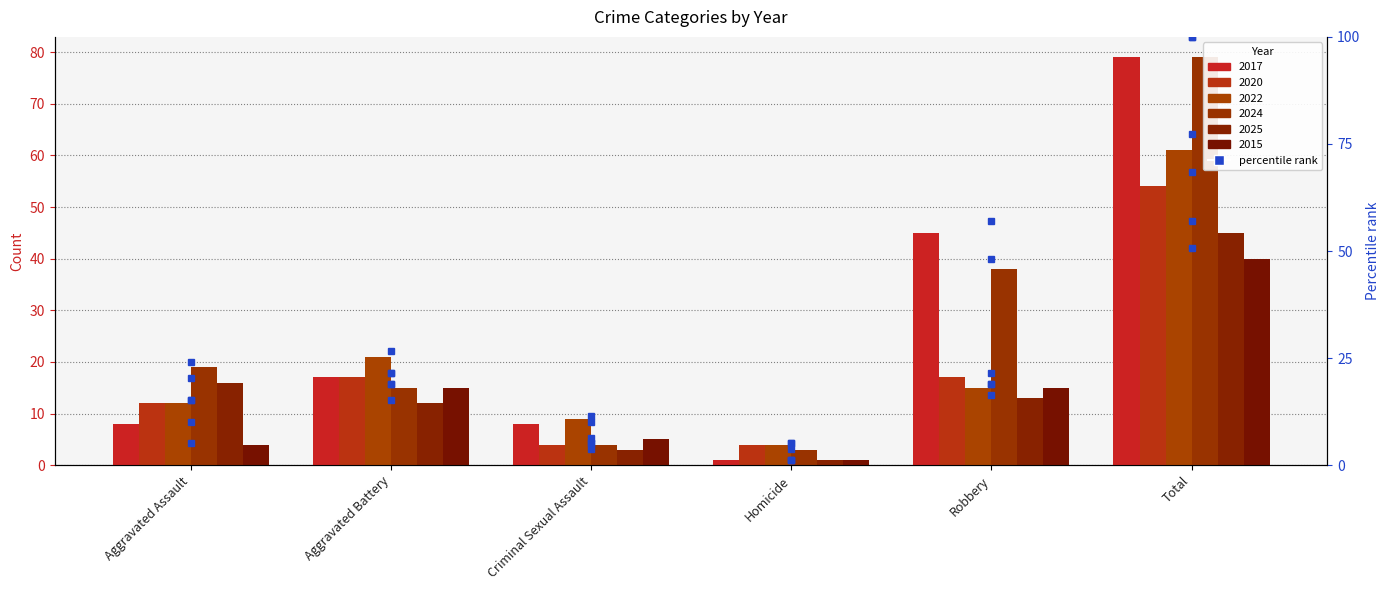

What is the difference between the 2017 pct values at Aggravated Assault and Homicide?

8.9